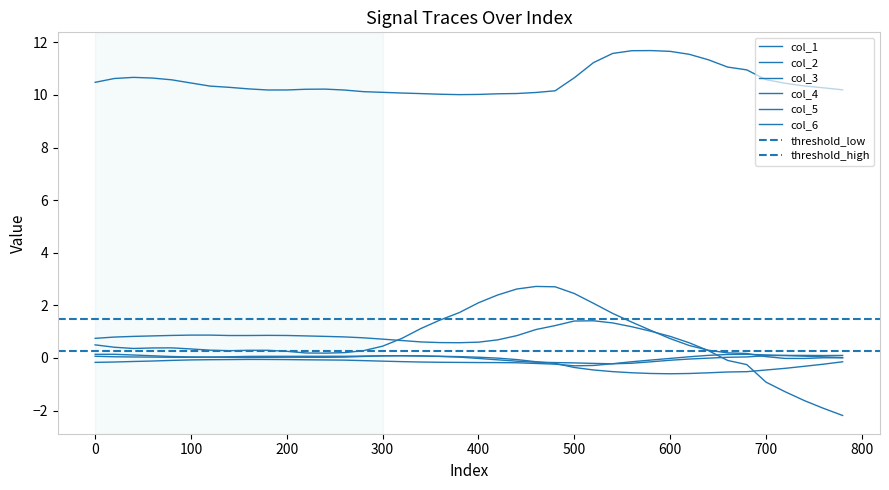

True or false: col_3 has a value of 15.0 at 33.

False